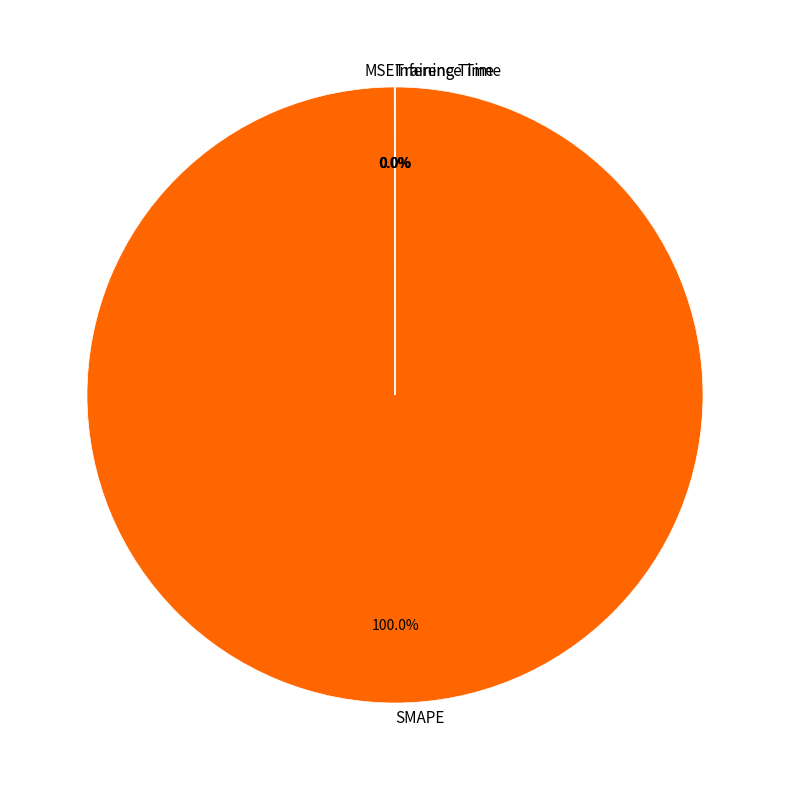

What is the largest slice in the pie chart?

SMAPE